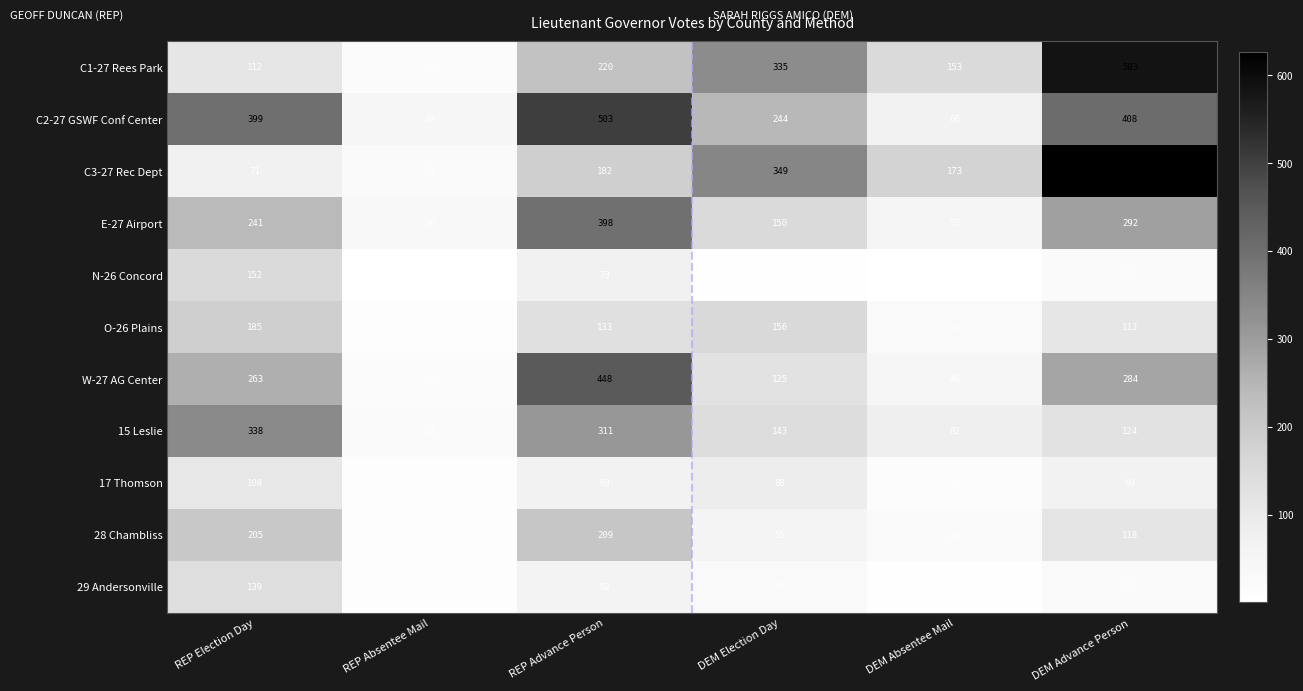

The W-27 AG Center series shows 19 at REP Absentee Mail. True or false?

True